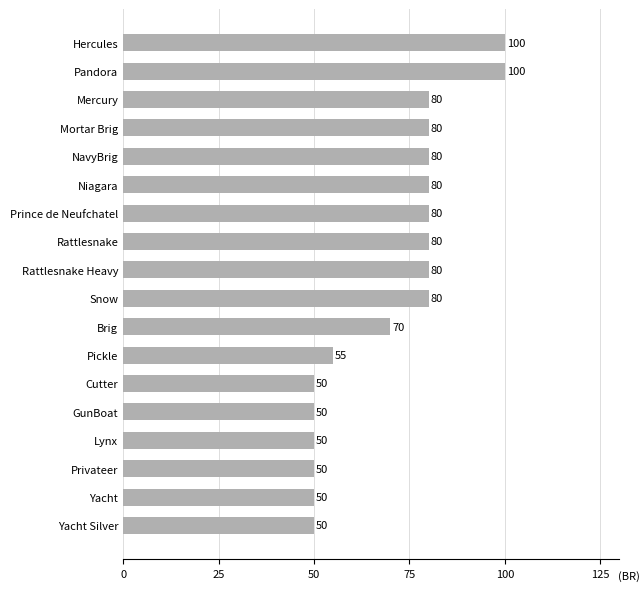

Count the values in the range 50 to 80.

16